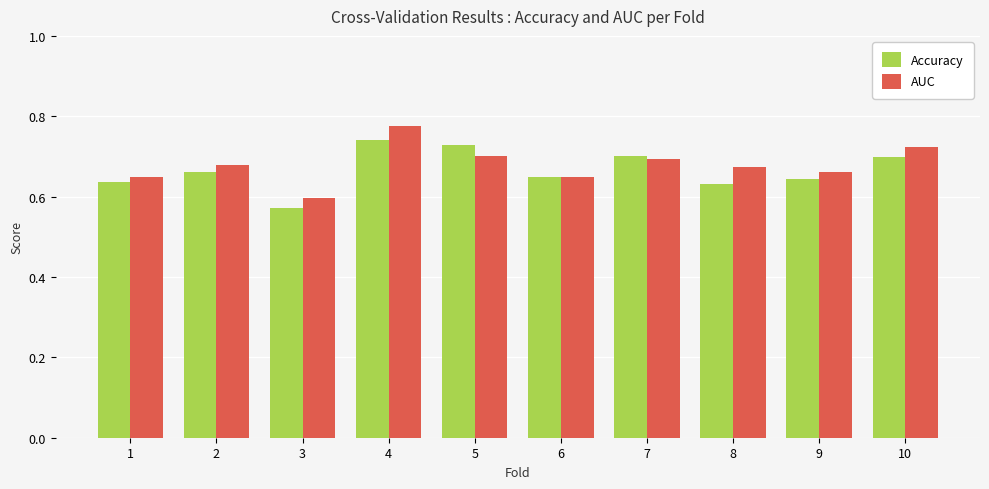

What are all the series names shown in the legend?

Accuracy, AUC